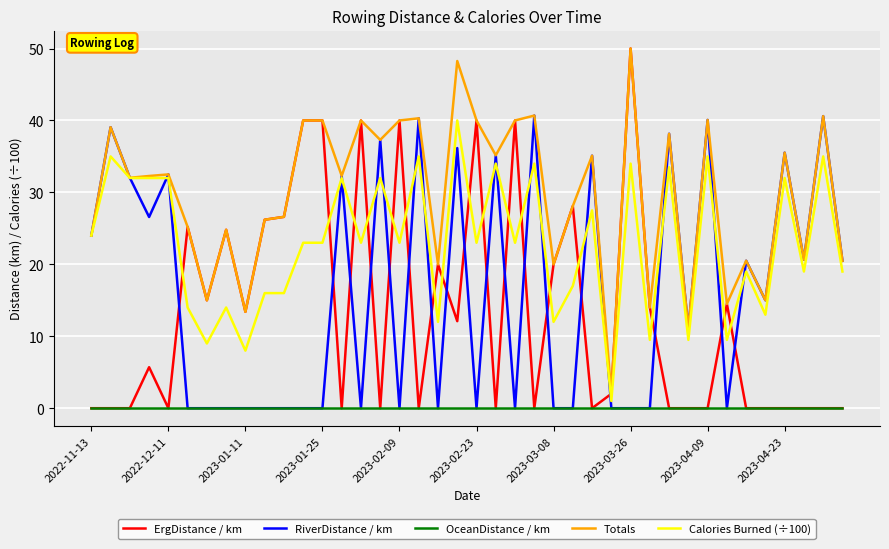

What is the difference between the maximum and minimum values in the Calories Burned (÷100) series?

39.0